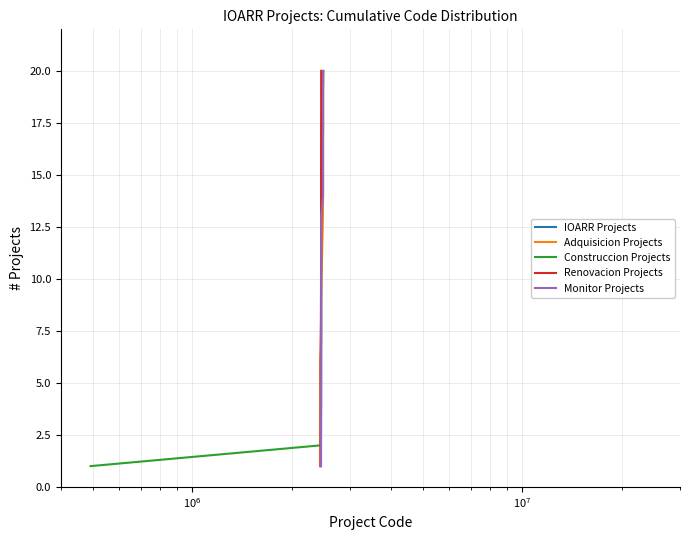

What is the lowest value of the Adquisicion Projects series?

1